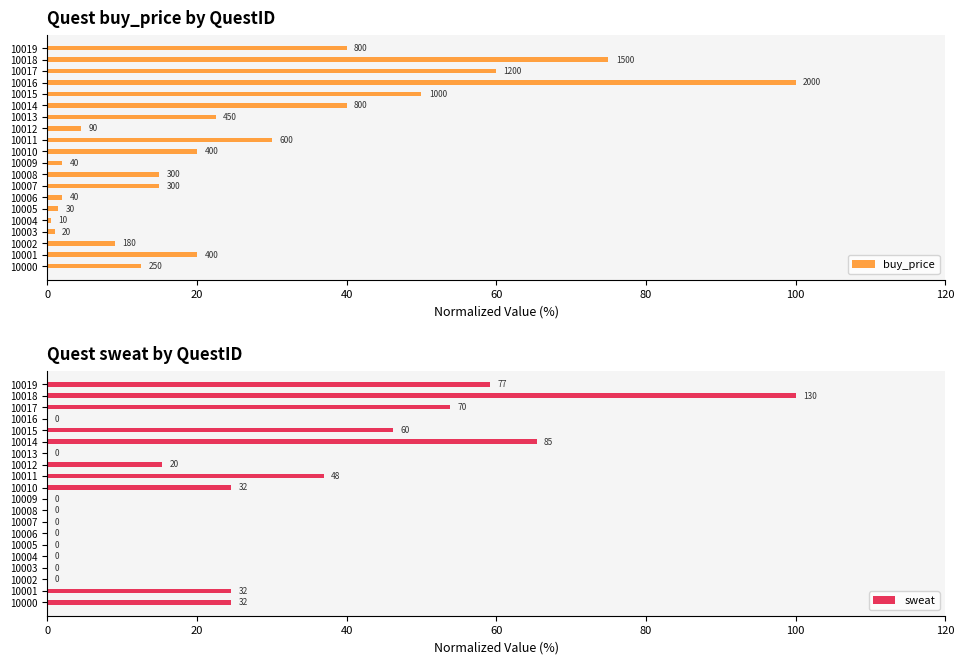

Where is sweat nearest to the value 50?

10015